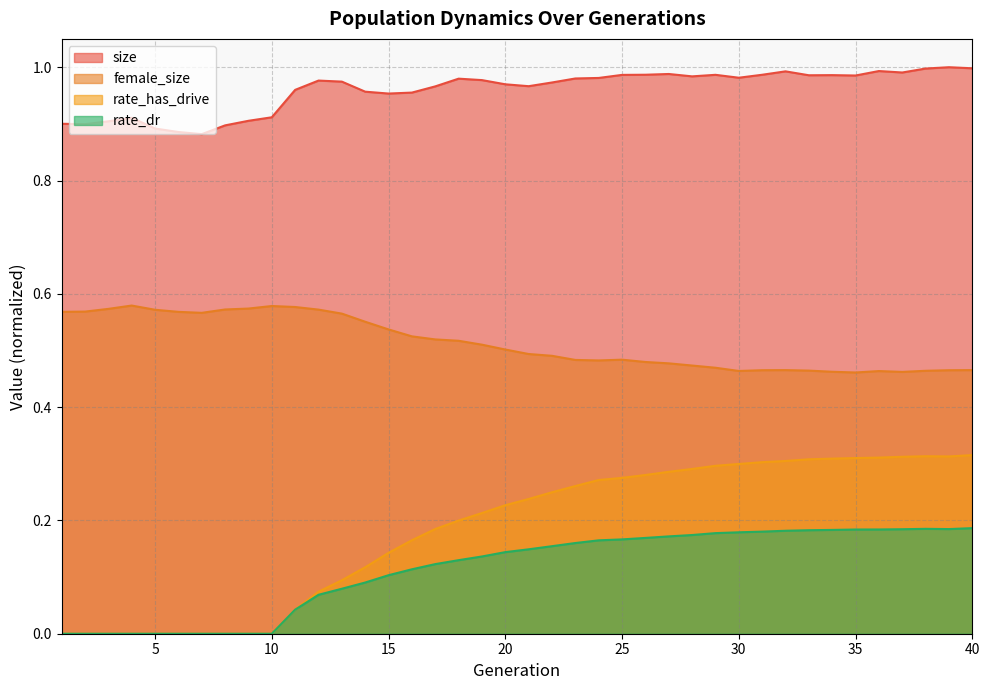

What is the difference between the second highest and second lowest values in the rate_dr series?

0.2